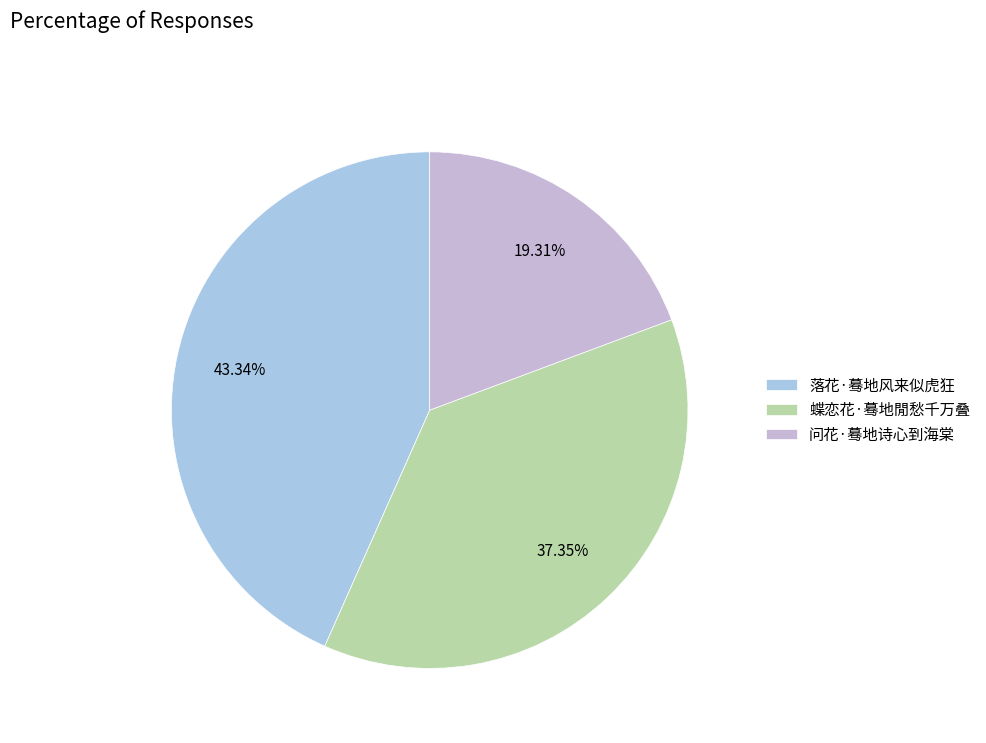

Which category has the smallest portion of the pie?

问花·蓦地诗心到海棠